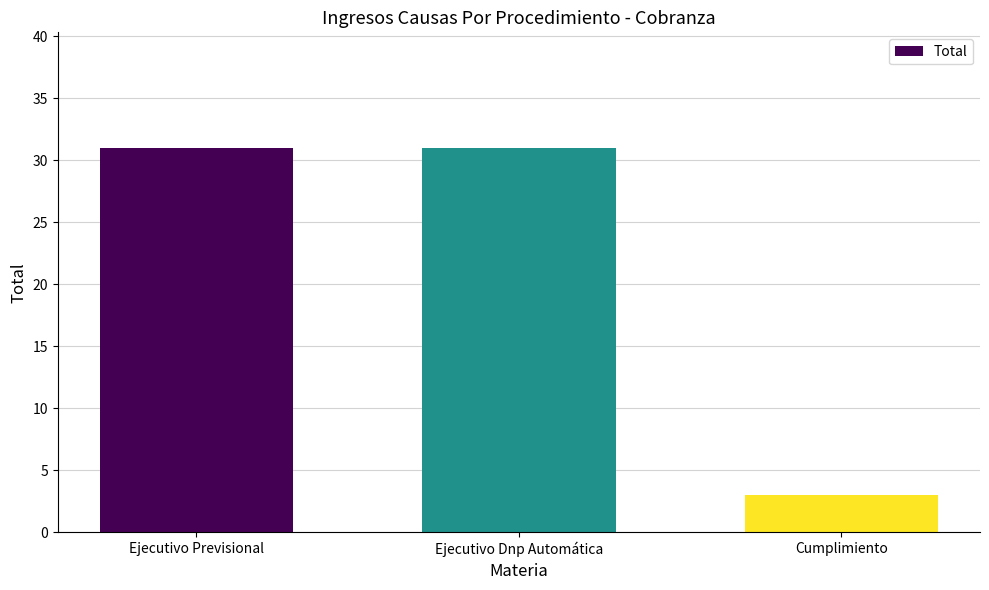

Which has a higher value, Cumplimiento or Ejecutivo Dnp Automática?

Ejecutivo Dnp Automática